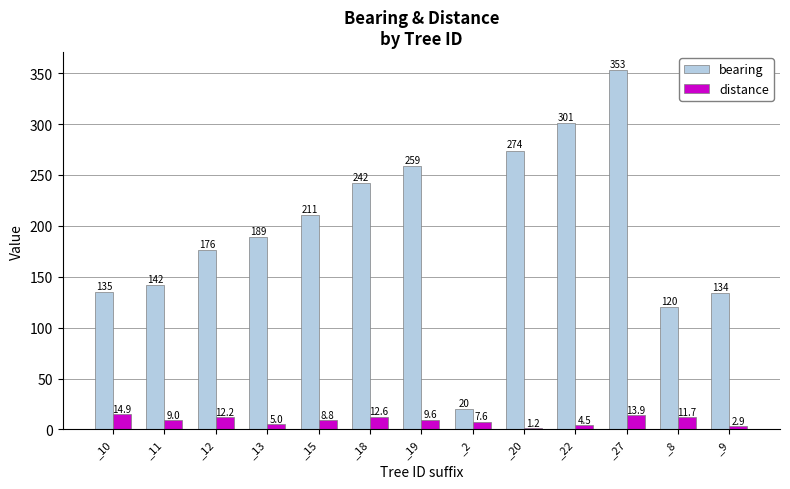

How many values in the distance series are below 9?

6